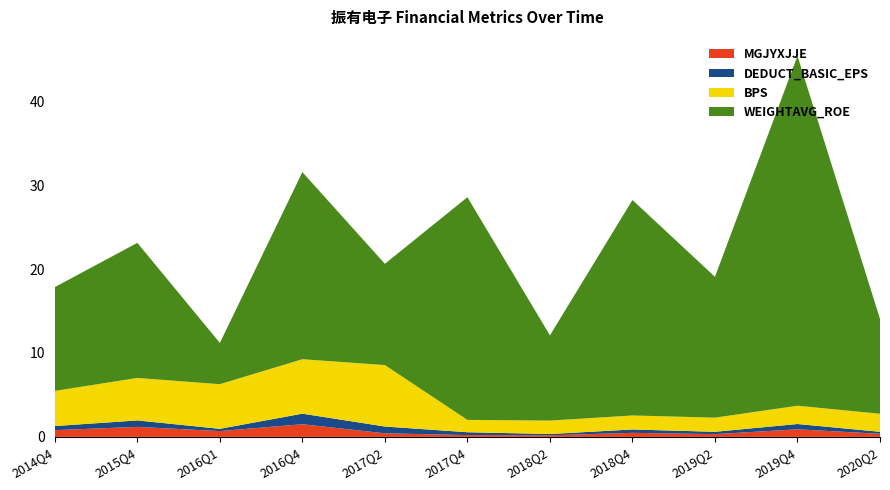

Reading left to right, transcribe all the data shown in this chart.

MGJYXJJE: 0.8	1.2	0.7	1.5	0.4	0.2	0.2	0.5	0.3	0.9	0.4
DEDUCT_BASIC_EPS: 0.5	0.8	0.3	1.3	0.8	0.3	0.1	0.4	0.3	0.6	0.2
BPS: 4.2	5.1	5.3	6.5	7.3	1.5	1.6	1.7	1.7	2.2	2.1
WEIGHTAVG_ROE: 12.4	16.1	4.9	22.3	12.1	26.5	10.2	25.7	16.8	41.7	11.3